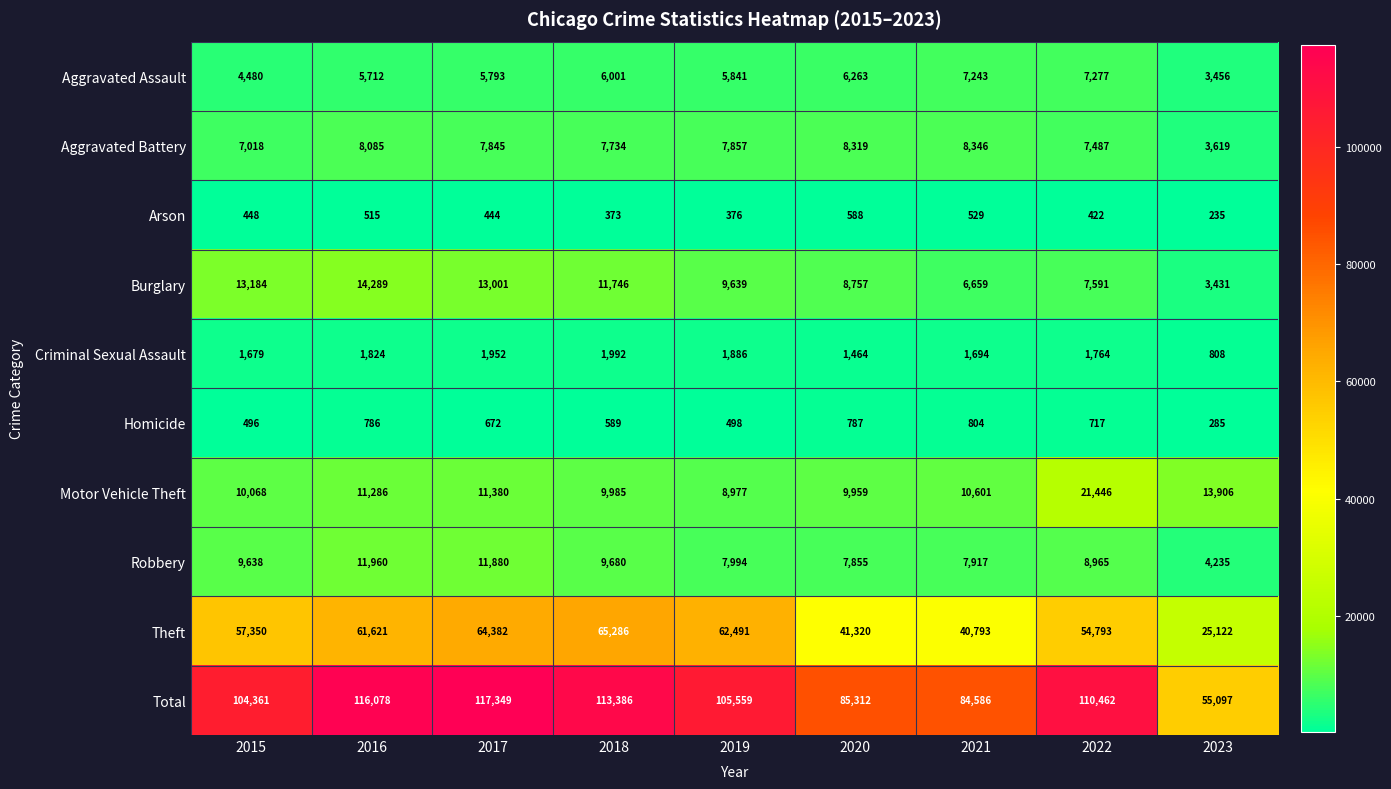

What is the difference between the Arson values at 2022 and 2020?

166